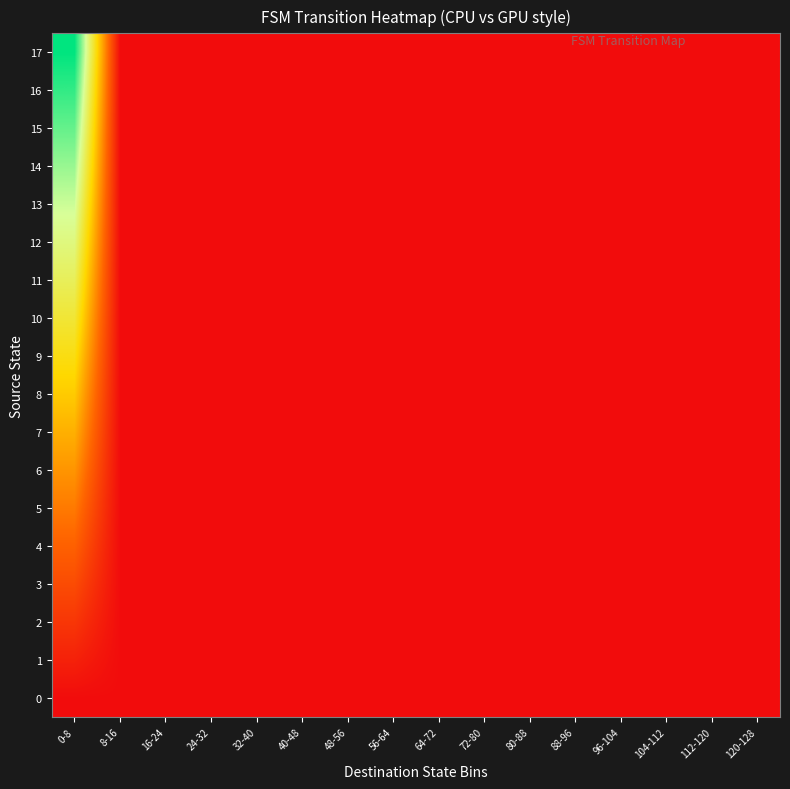

At how many categories does at least one series exceed 4063321758?

1